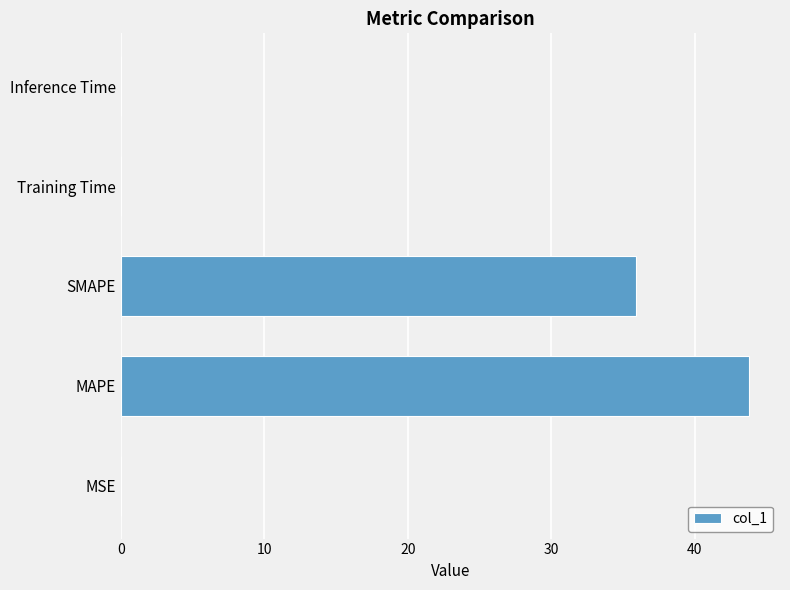

What is the sum of all values?

79.8